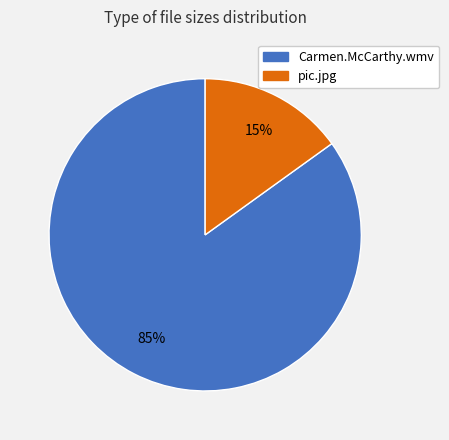

To the nearest percent, what portion does pic.jpg represent?

15%